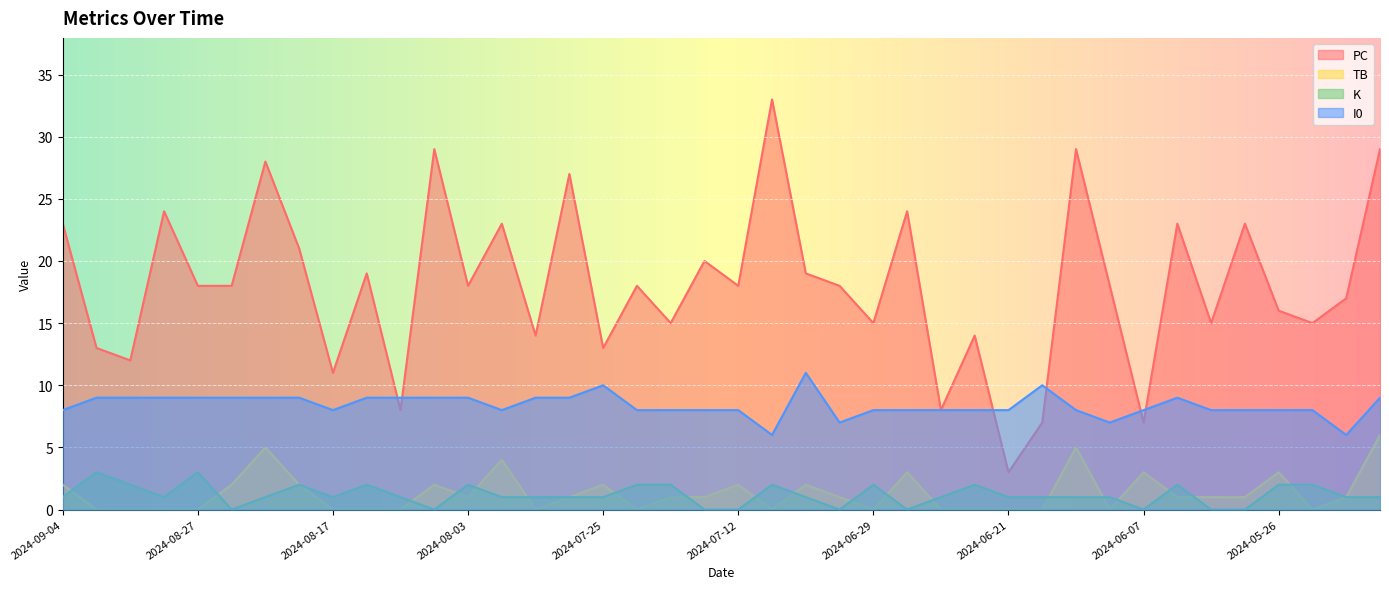

Which series changed the most between 2024-08-03 and 2024-05-29?

PC